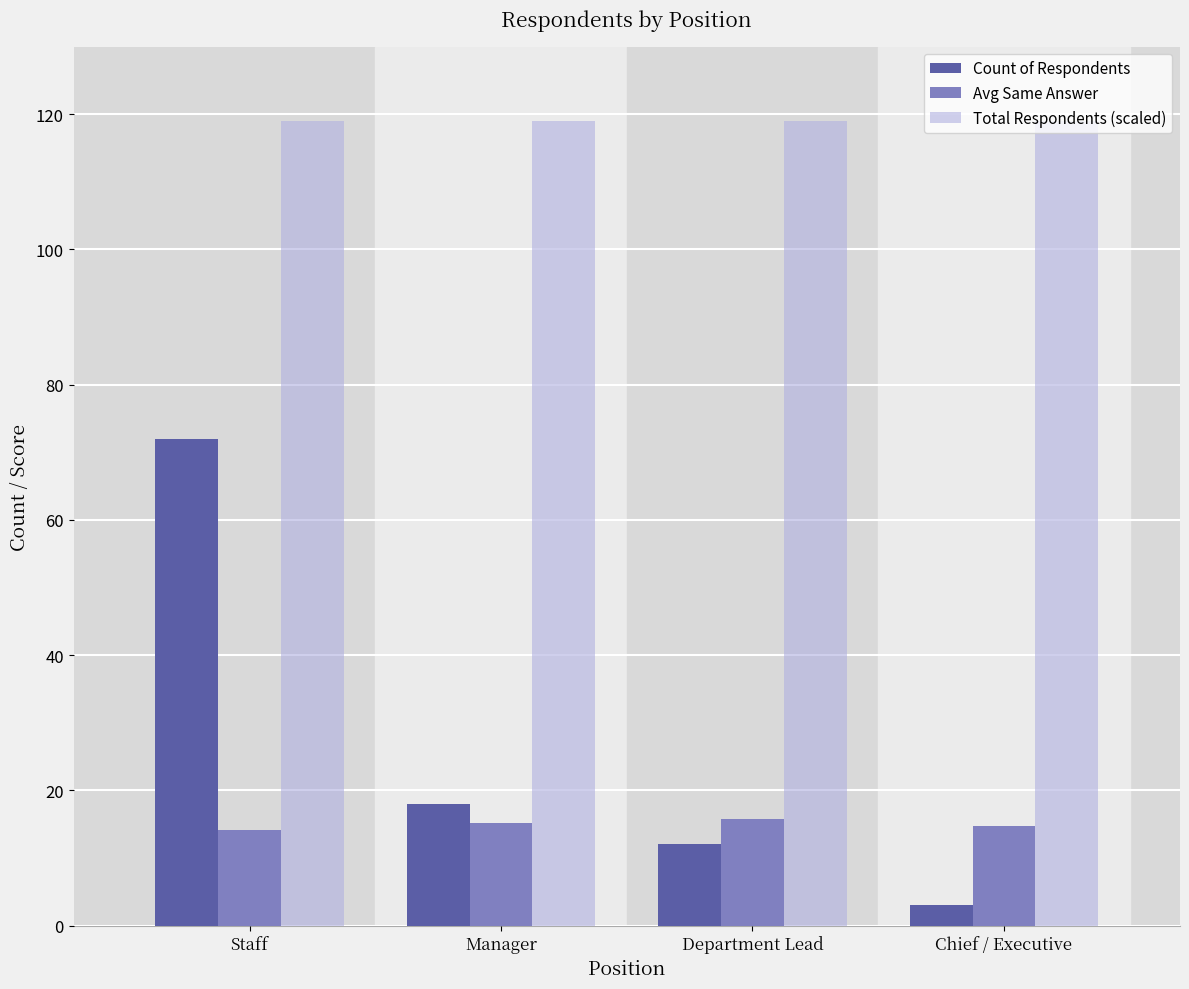

Between Staff and Manager, which series saw the biggest shift?

Count of Respondents